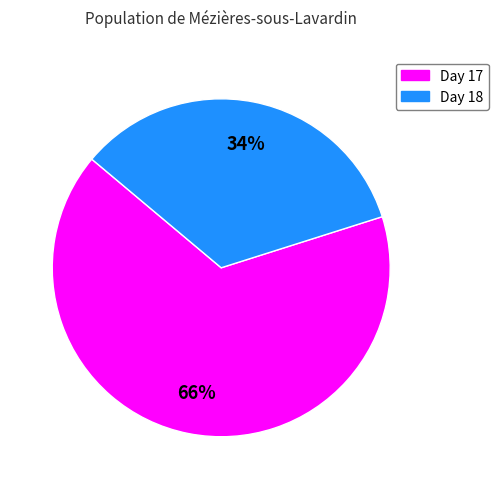

To the nearest percent, what percentage of the pie is Day 17?

66%